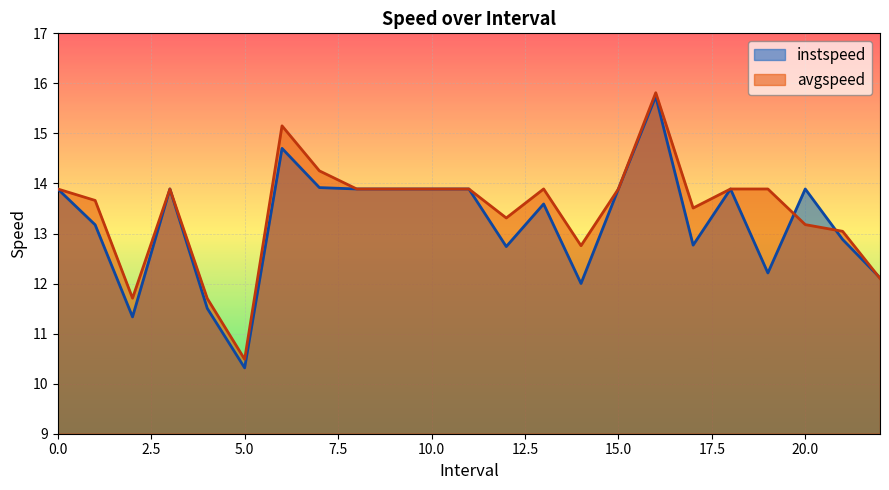

Which category has the lowest value in the avgspeed series?

5.0